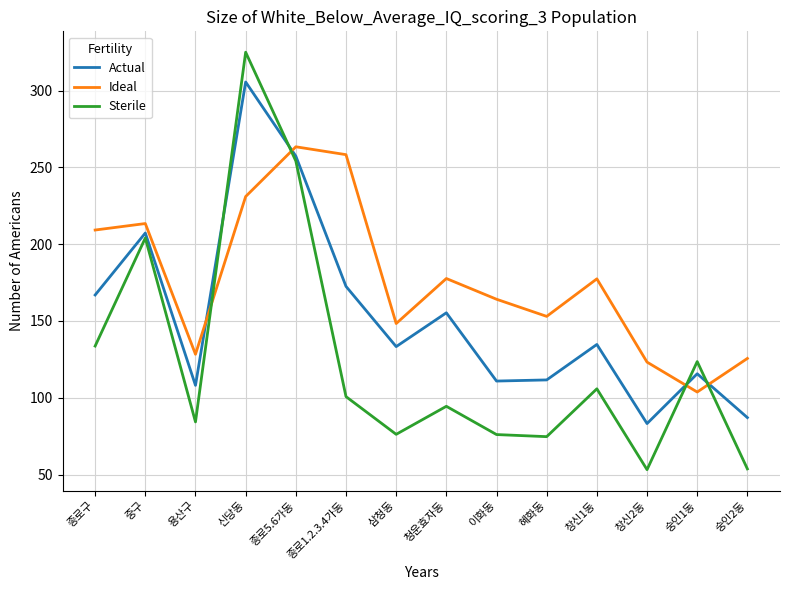

True or false: Actual has a value of 133.3 at 삼청동.

True